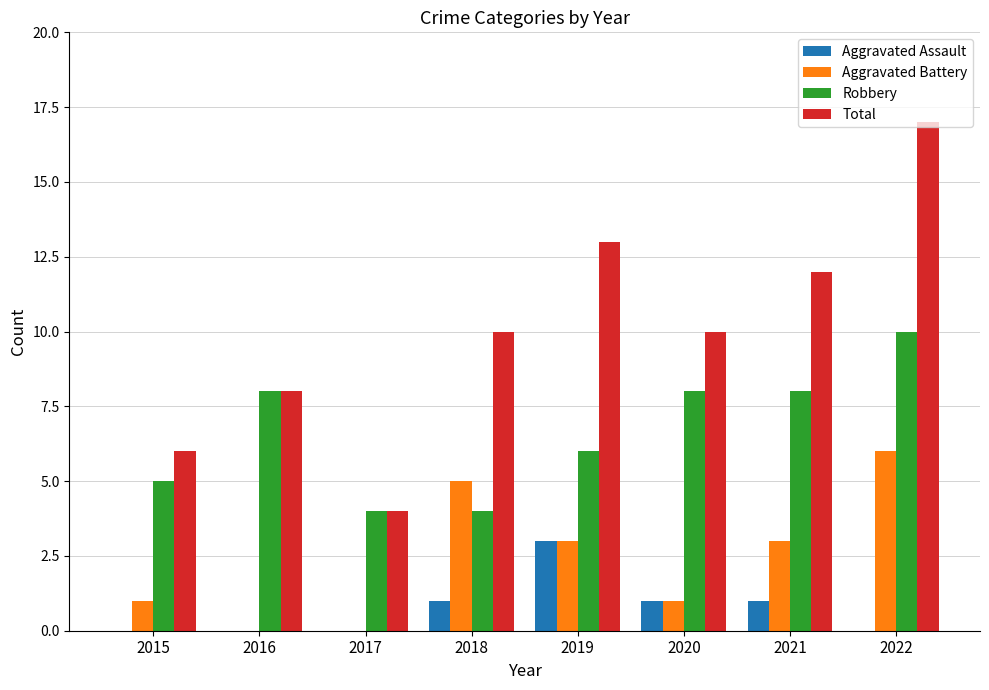

True or false: Aggravated Assault has a value of 0 at 2021.

False